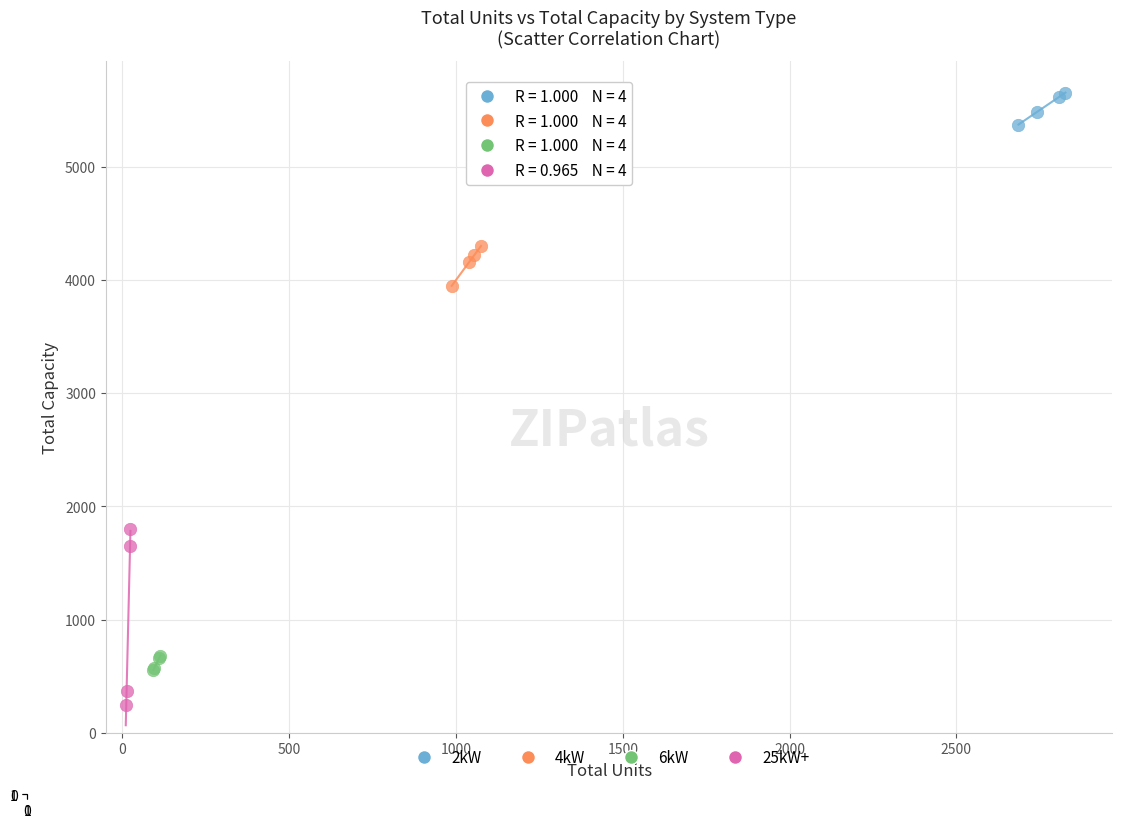

Which series contains the highest Y value?

2kW